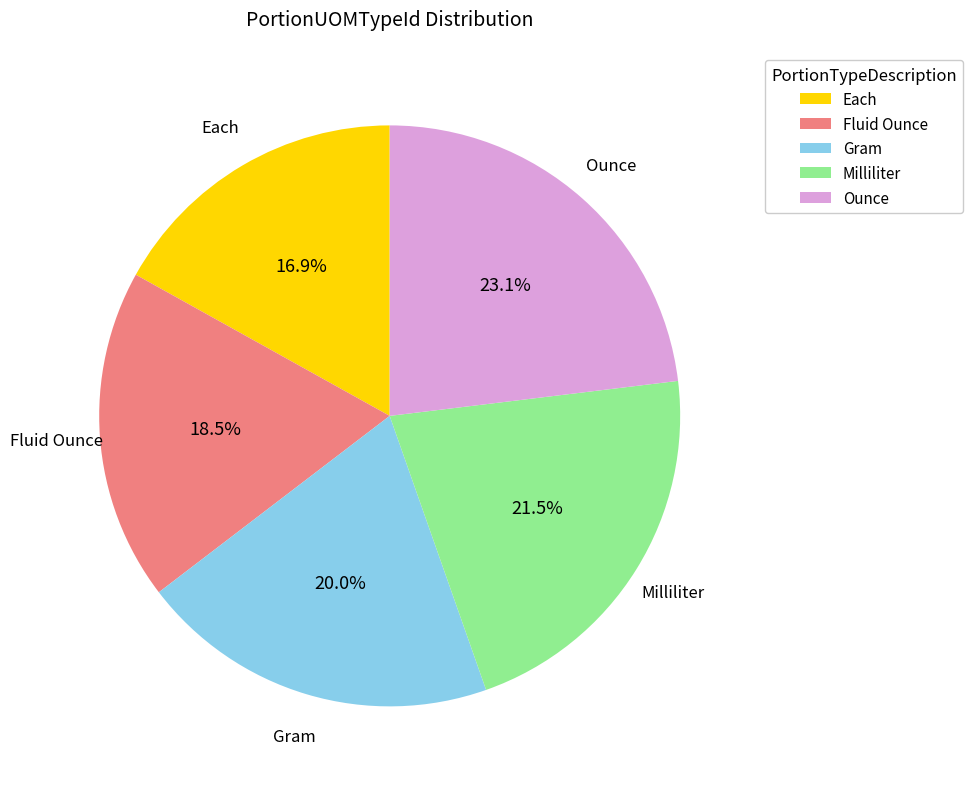

To the nearest percent, what portion does Ounce represent?

23%